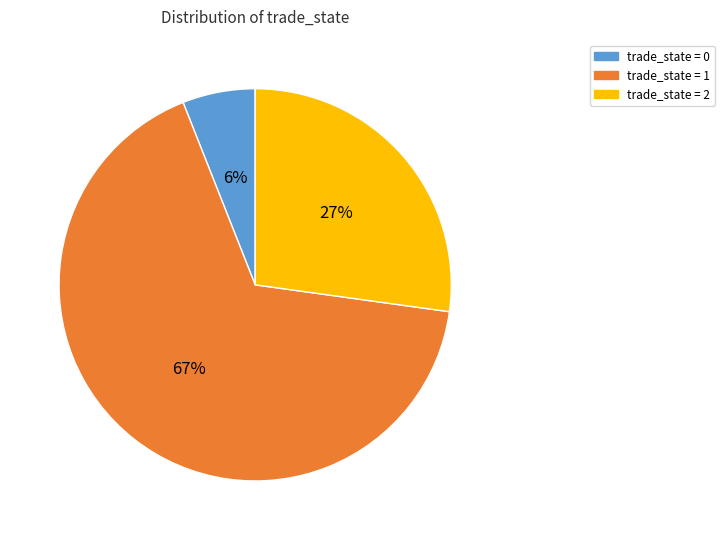

Is the sum of trade_state = 0 and trade_state = 1 greater than half?

Yes